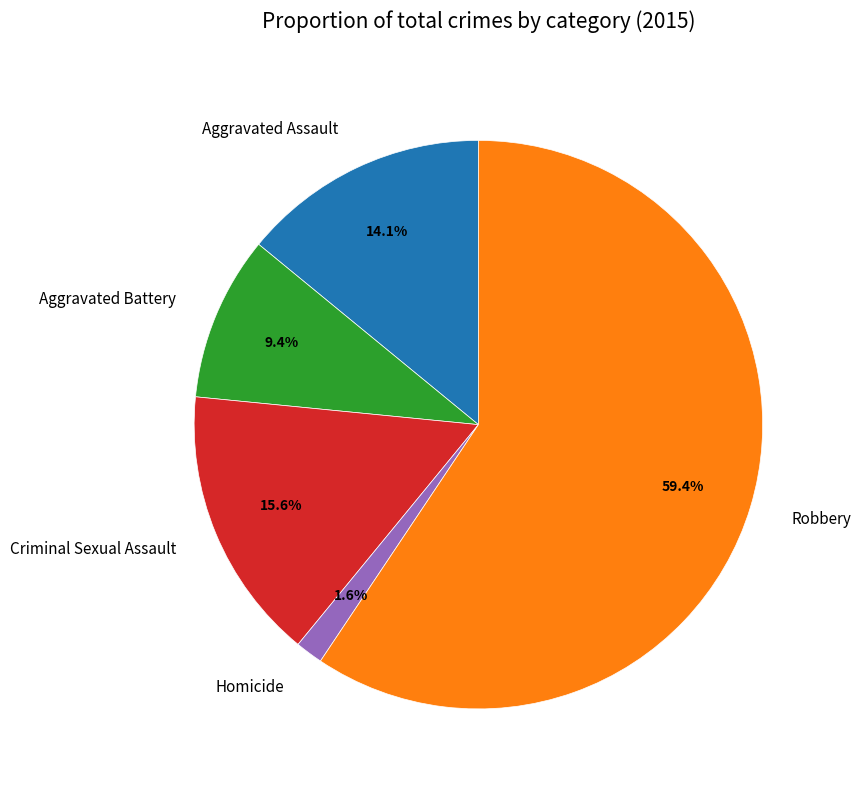

To the nearest percent, what is the average slice percentage?

20%